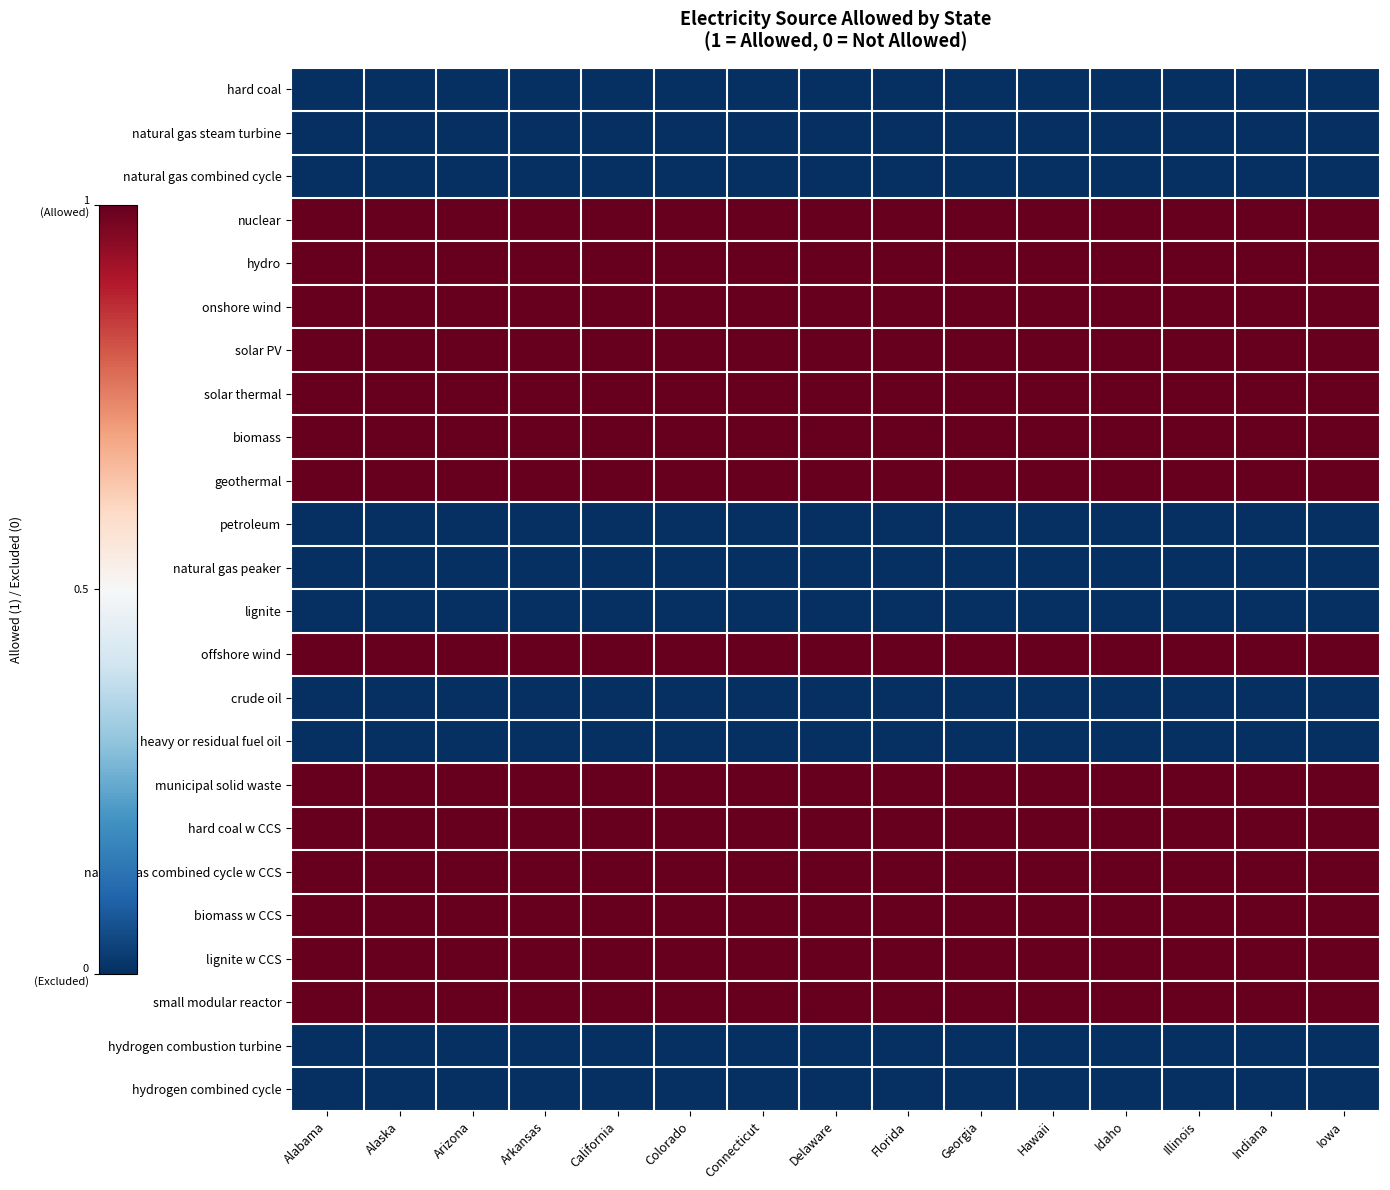

At how many categories does at least one series exceed 0?

15